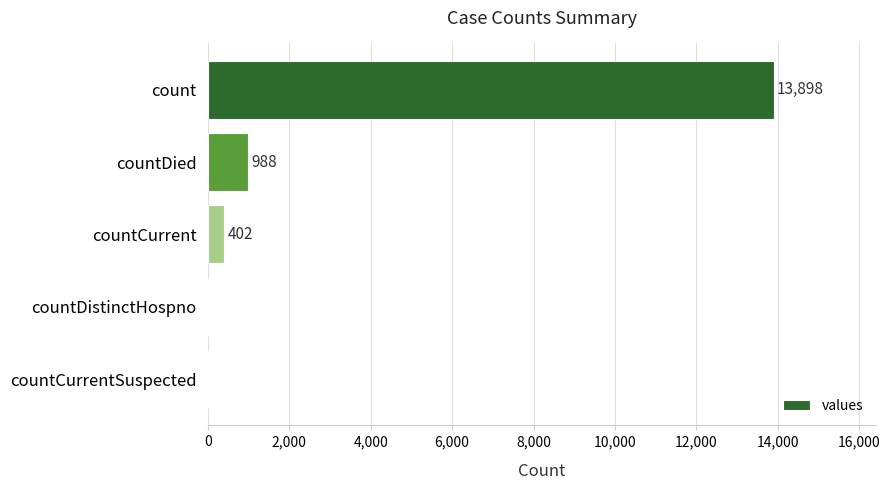

What value does the data have at countDied, to the nearest 10?

990